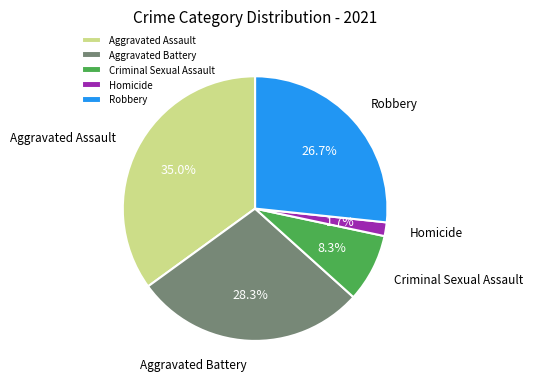

Approximately how many times larger is the value at Robbery compared to Aggravated Battery?

0.9